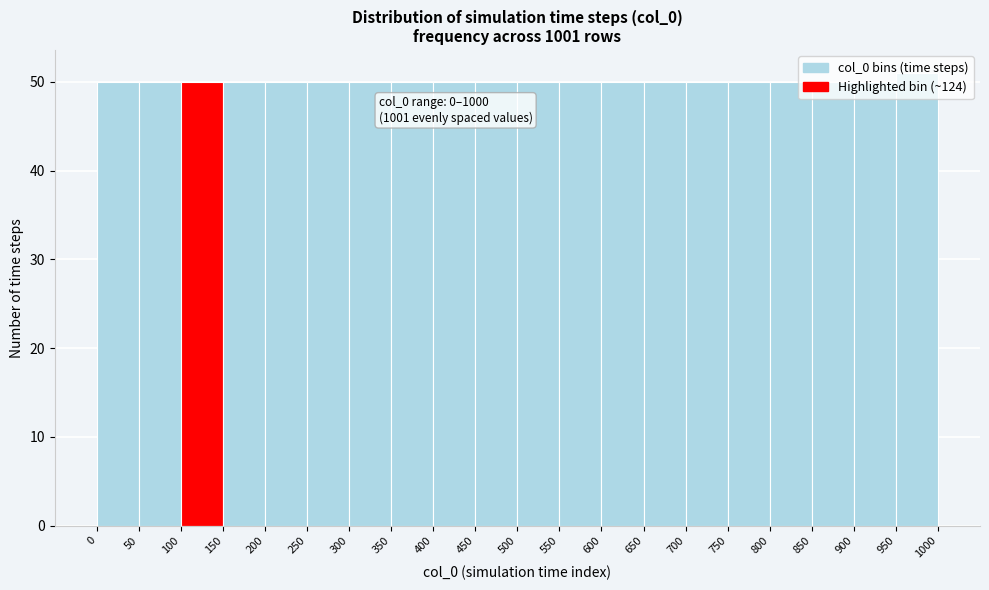

Which range on the x-axis has the tallest bar?

950 to 1000